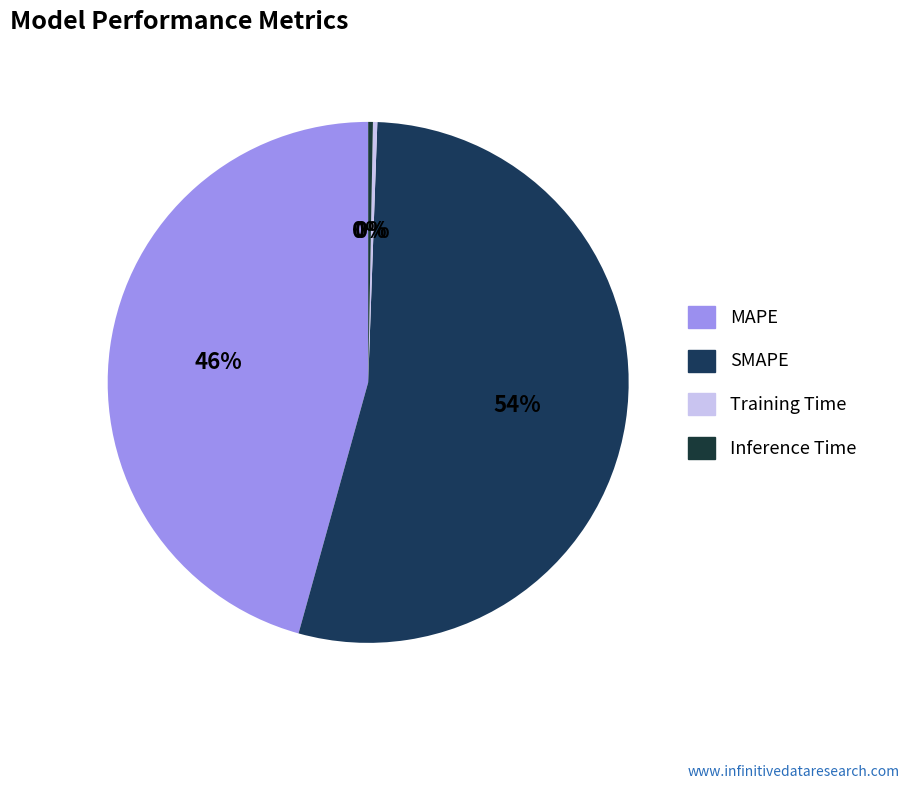

Which has a higher value, MAPE or Inference Time?

MAPE